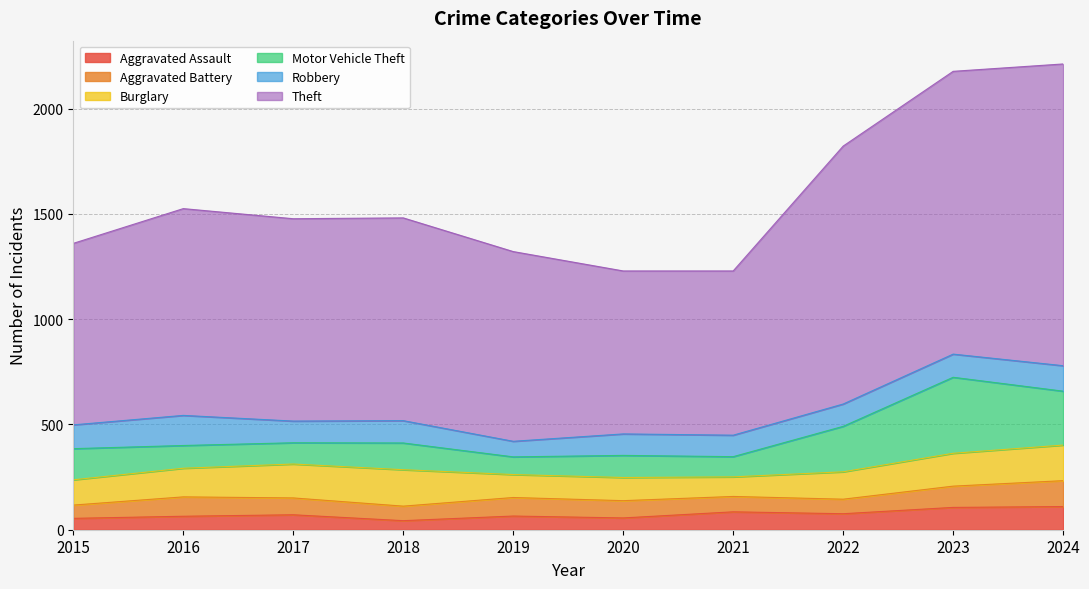

Does the chart display data point markers on the line(s)?

No